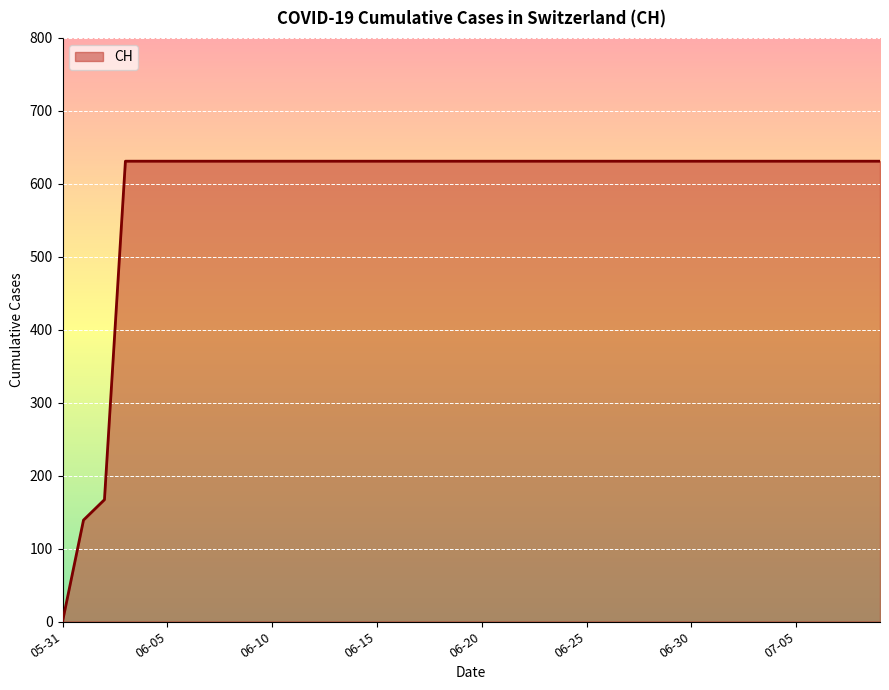

At which category does the chart reach its minimum across all series?

05-31